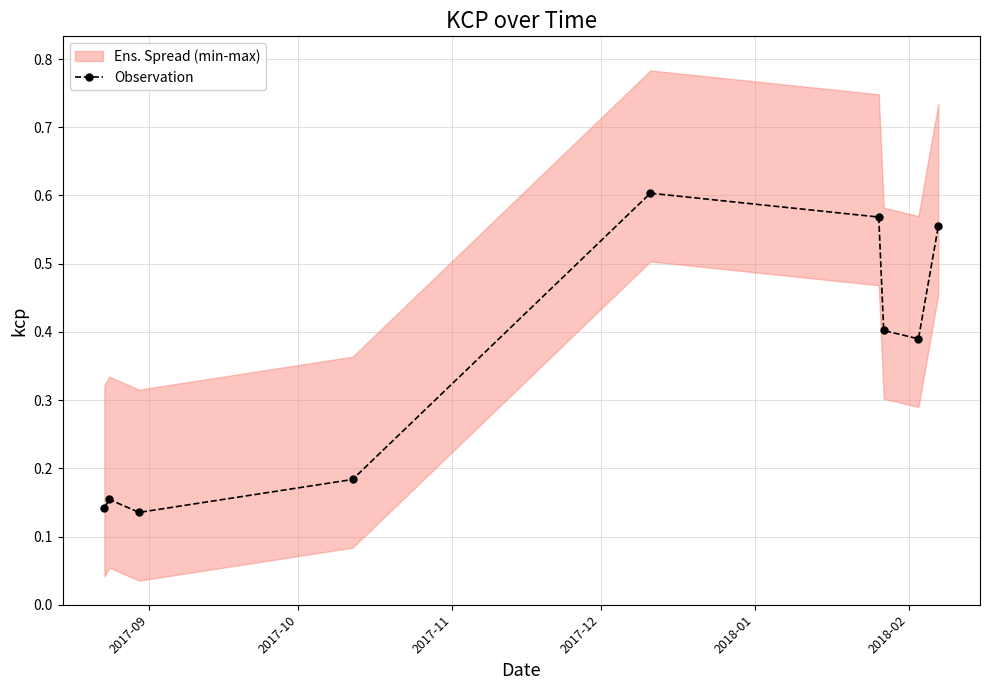

How many values are between 0 and 1?

9